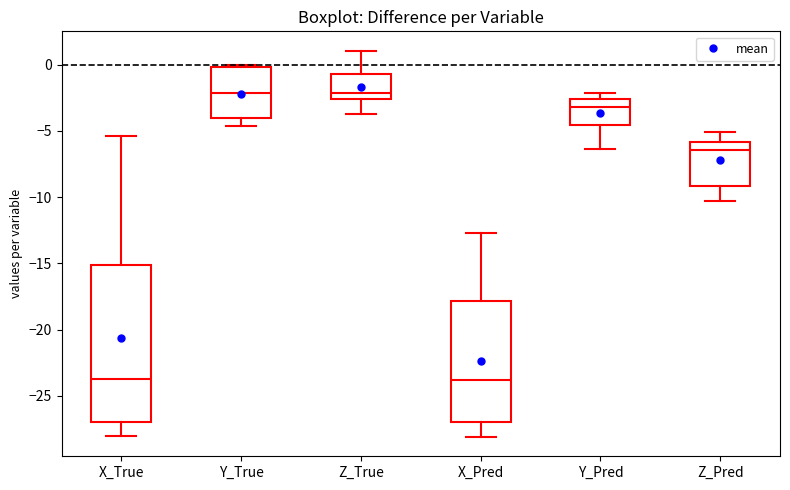

Which box is the tallest, from its lower edge to its upper edge?

X_True